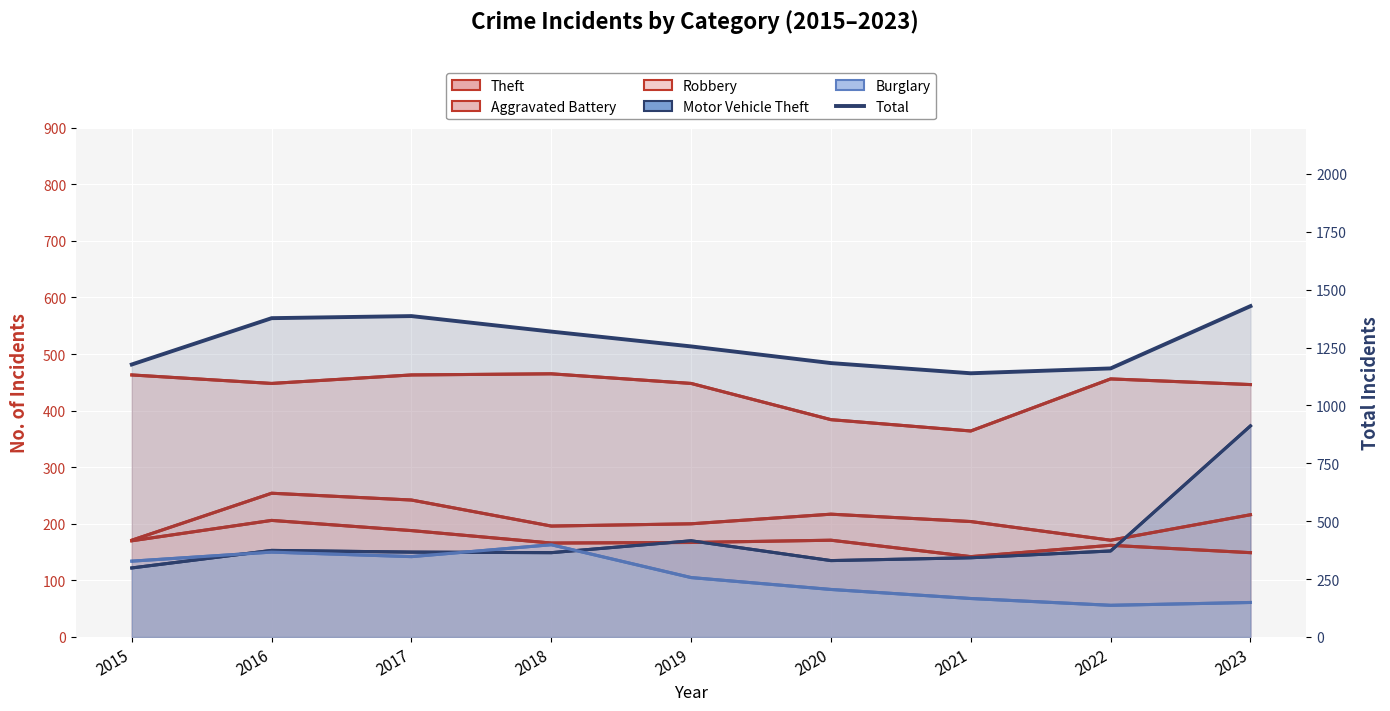

The chart shows a value of 2280 at 2016. True or false?

False